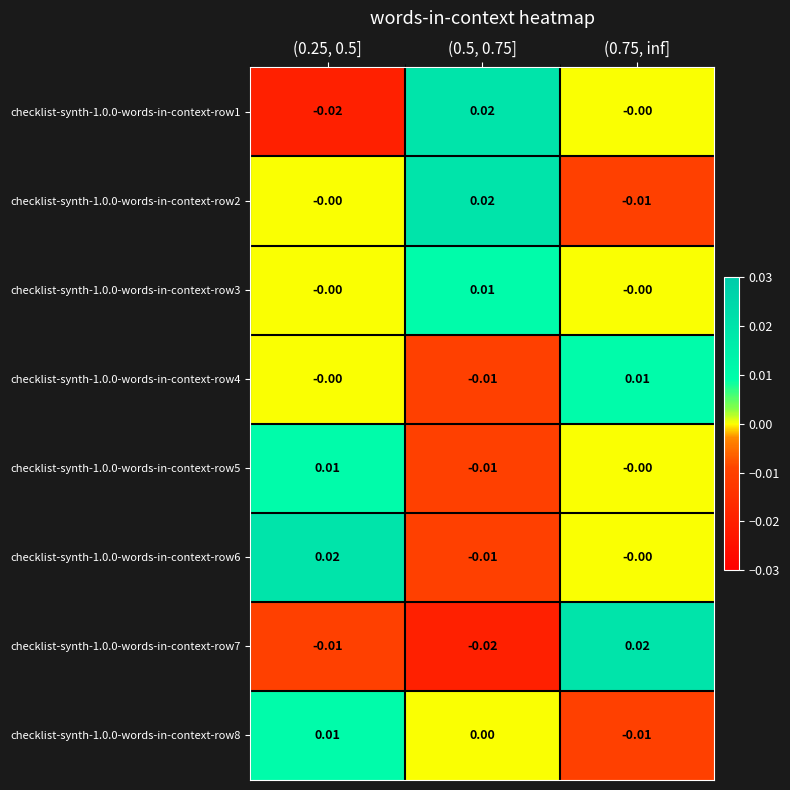

Is the value of checklist-synth-1.0.0-words-in-context-row5 at (0.5, 0.75] greater than the value of checklist-synth-1.0.0-words-in-context-row7 at (0.5, 0.75]?

Yes